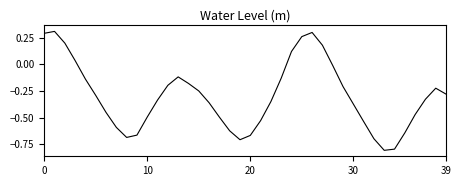

What is the minimum value shown in the chart?

-0.8